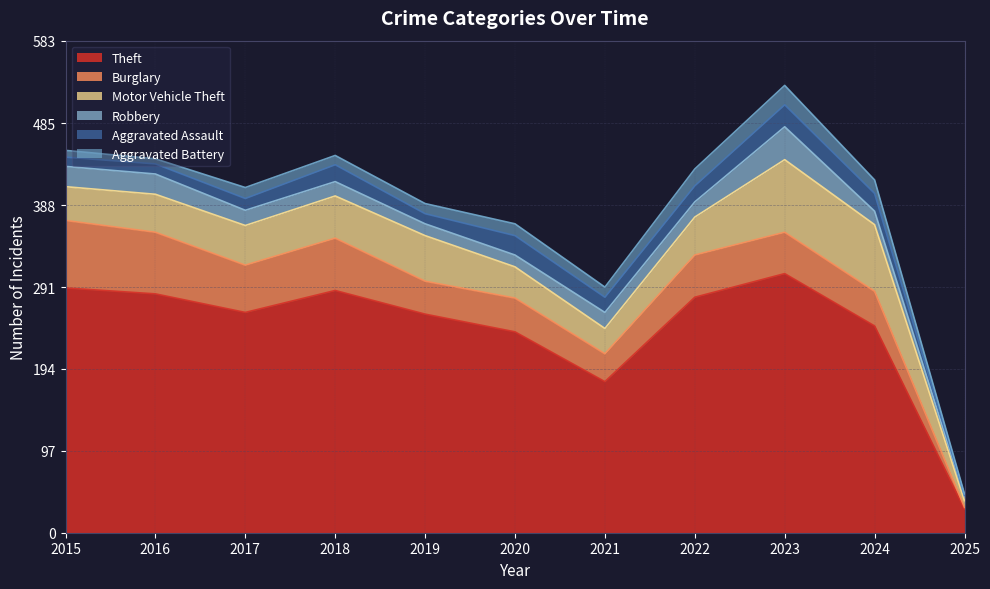

Reading right to left, list all the values displayed in this chart.

Theft: 2025=28	2024=245	2023=307	2022=279	2021=179	2020=238	2019=259	2018=287	2017=261	2016=283	2015=290
Burglary: 2025=2	2024=41	2023=49	2022=50	2021=33	2020=40	2019=39	2018=62	2017=56	2016=73	2015=80
Motor Vehicle Theft: 2025=8	2024=79	2023=86	2022=45	2021=30	2020=37	2019=54	2018=50	2017=47	2016=45	2015=40
Robbery: 2025=5	2024=16	2023=39	2022=18	2021=19	2020=14	2019=14	2018=17	2017=18	2016=24	2015=24
Aggravated Assault: 2025=1	2024=21	2023=26	2022=19	2021=18	2020=23	2019=12	2018=20	2017=14	2016=12	2015=11
Aggravated Battery: 2025=2	2024=16	2023=23	2022=20	2021=12	2020=14	2019=12	2018=11	2017=13	2016=6	2015=8